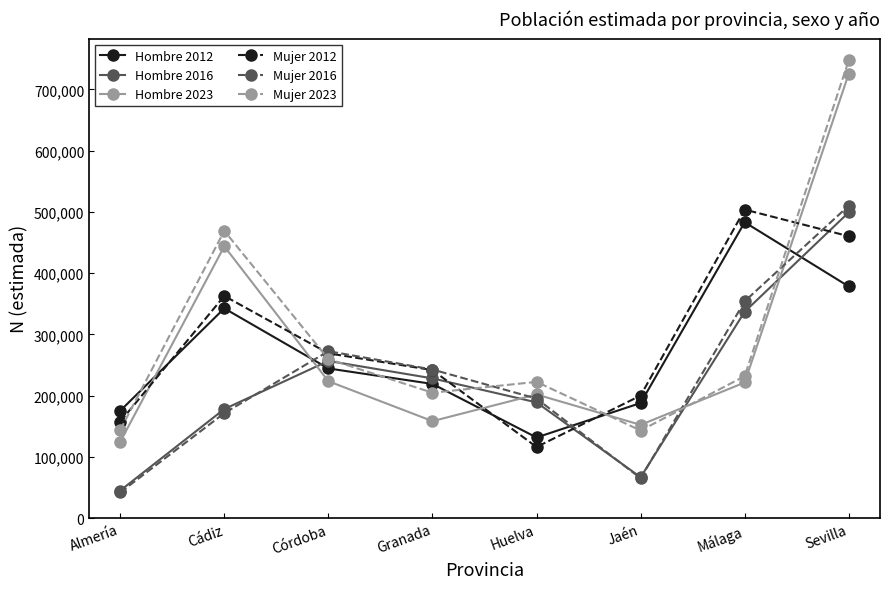

What is the average value of the Mujer 2012 series?

289006